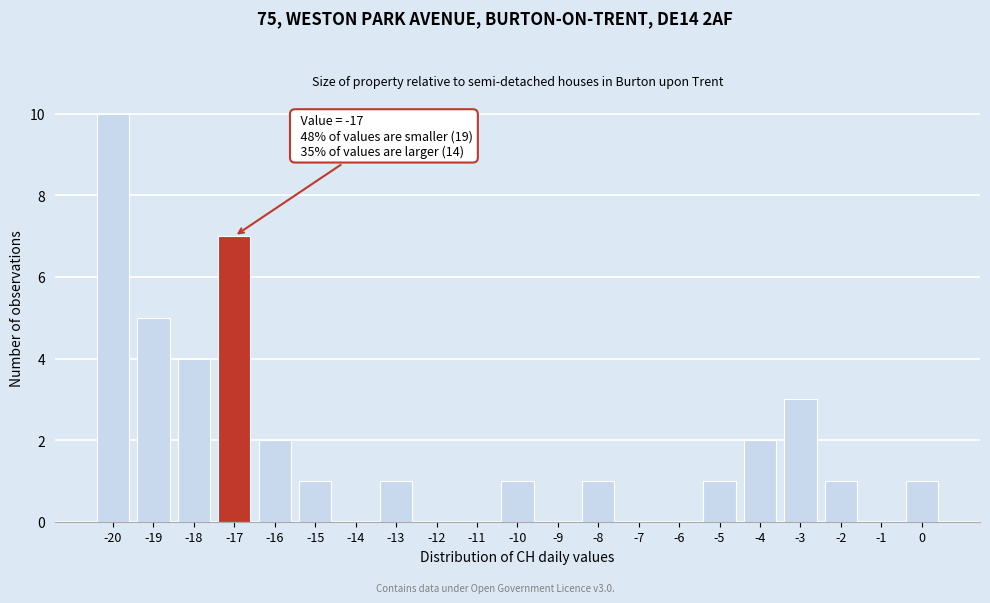

Which range on the x-axis has the tallest bar?

-20.5 to -19.5